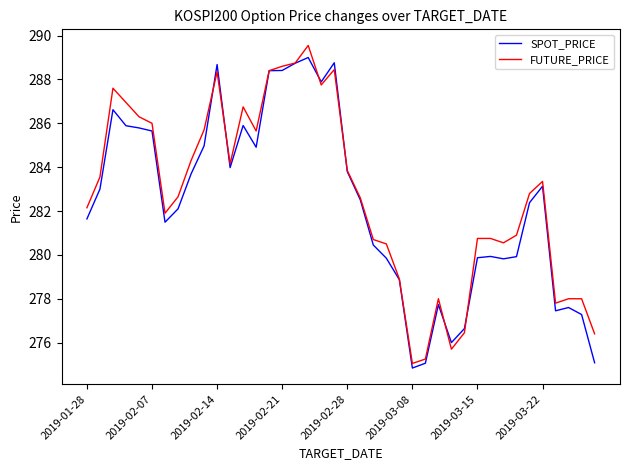

Count the number of categories in the chart.

40